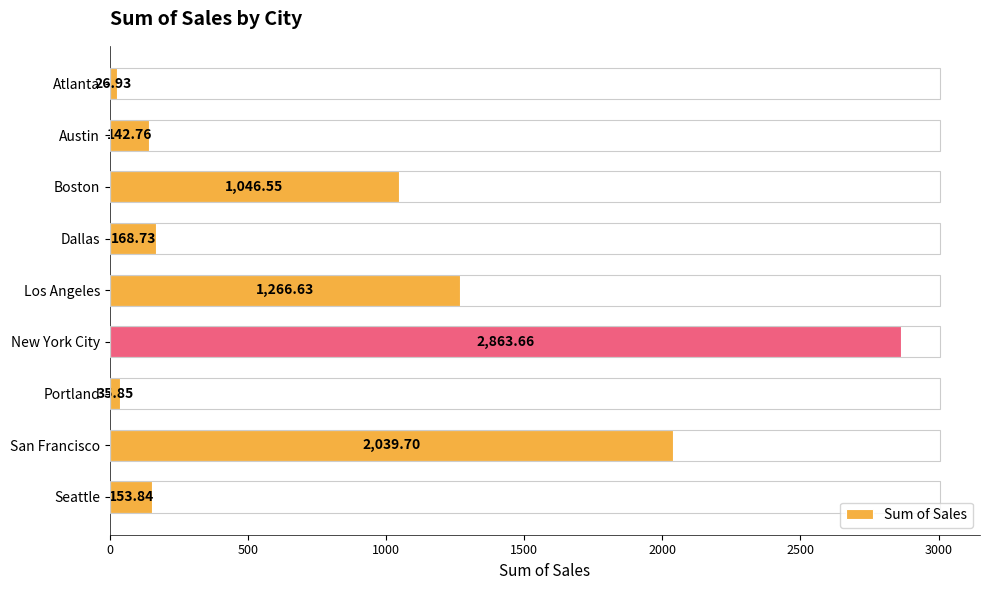

At which label is the value closest to 1445?

Los Angeles